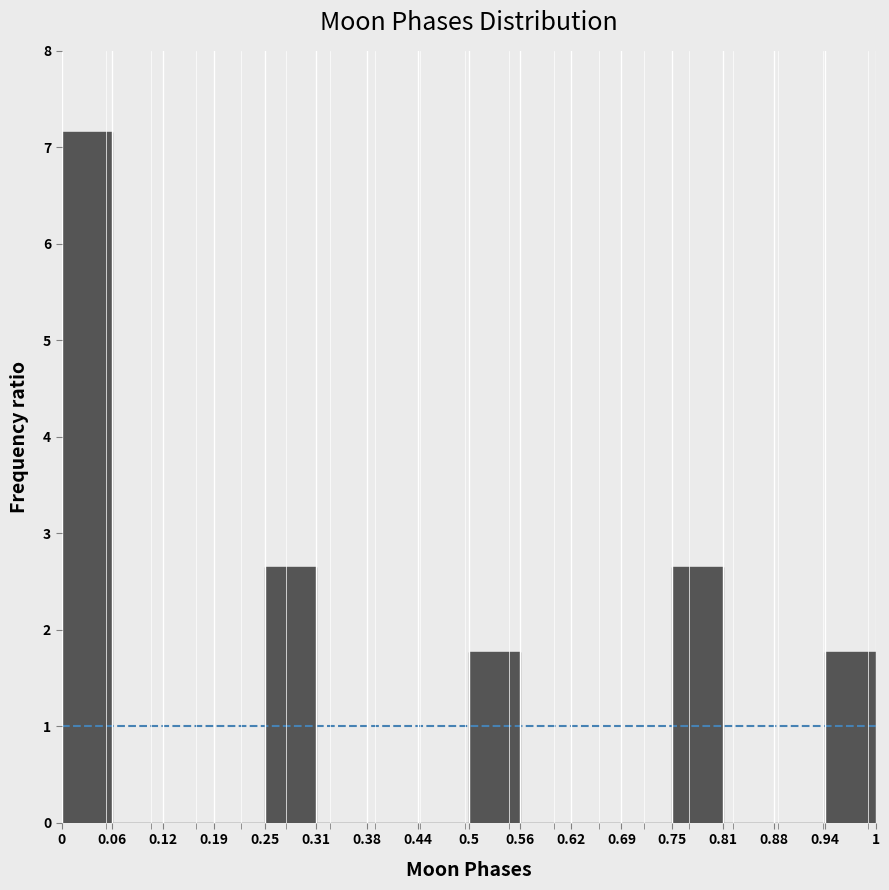

Reading left to right, transcribe this chart: for each bar, give the range it covers on the x-axis and its height. The values are not printed on the chart, so give them approximately, as read against the axis.

0 to 0.06: 7.2
0.06 to 0.12: 0
0.12 to 0.19: 0
0.19 to 0.25: 0
0.25 to 0.31: 2.7
0.31 to 0.38: 0
0.38 to 0.44: 0
0.44 to 0.5: 0
0.5 to 0.56: 1.8
0.56 to 0.62: 0
0.62 to 0.69: 0
0.69 to 0.75: 0
0.75 to 0.81: 2.7
0.81 to 0.88: 0
0.88 to 0.94: 0
0.94 to 1: 1.8